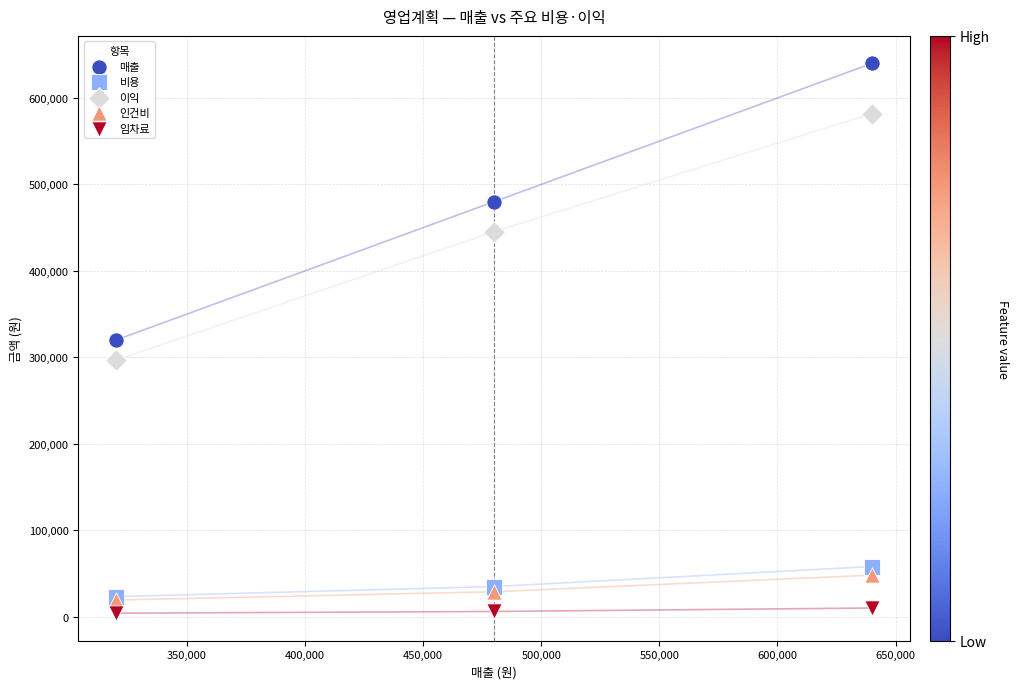

What are all the series names shown in the legend?

매출, 비용, 이익, 인건비, 임차료